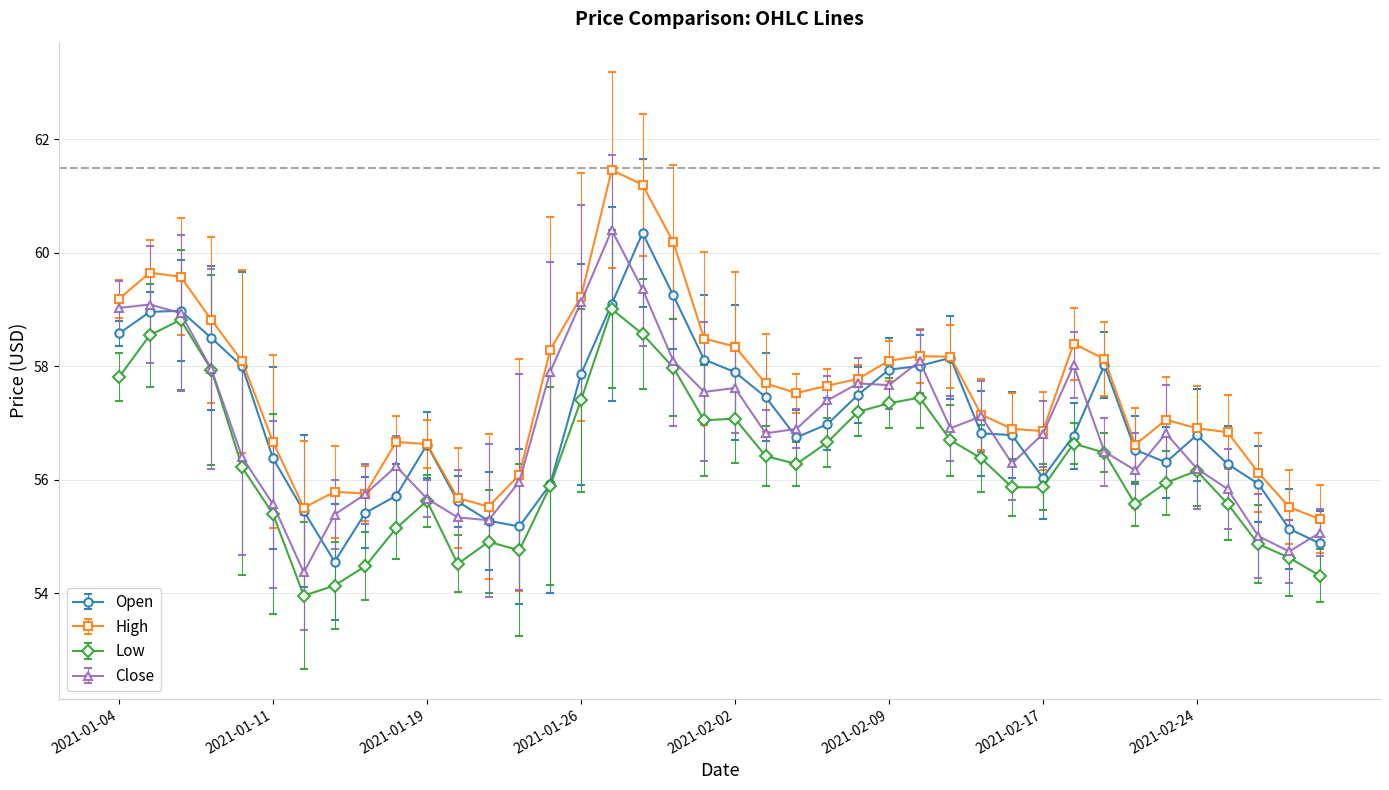

True or false: Close has more than 1 interior local peaks.

True